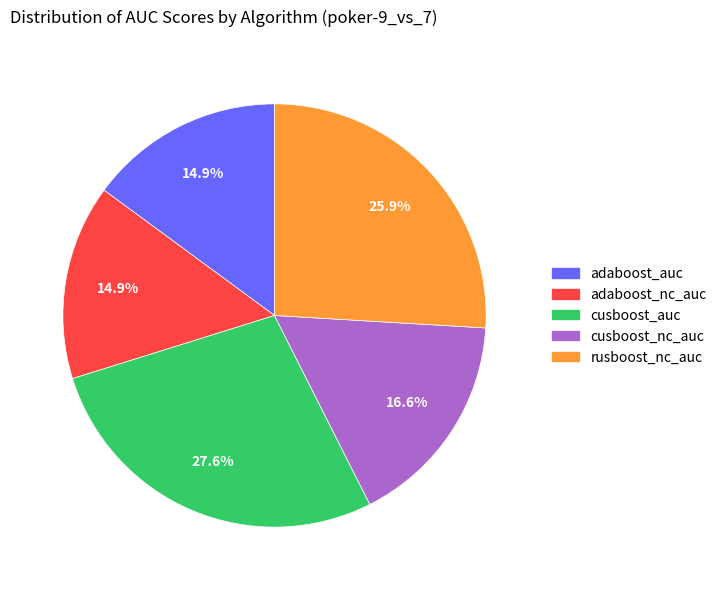

Count the number of slices in the pie.

5